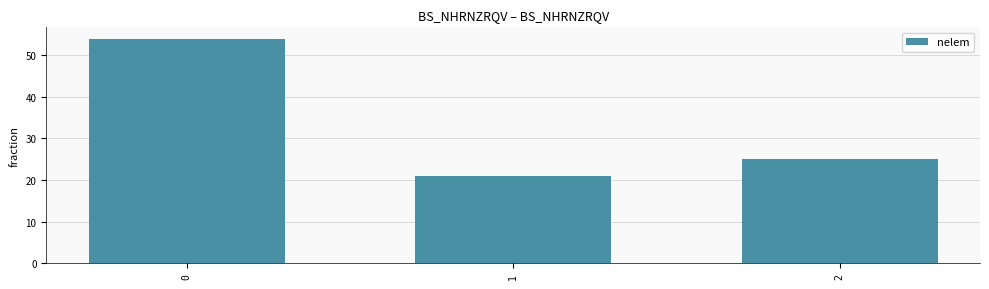

What is the difference between the values at 2 and 0?

29